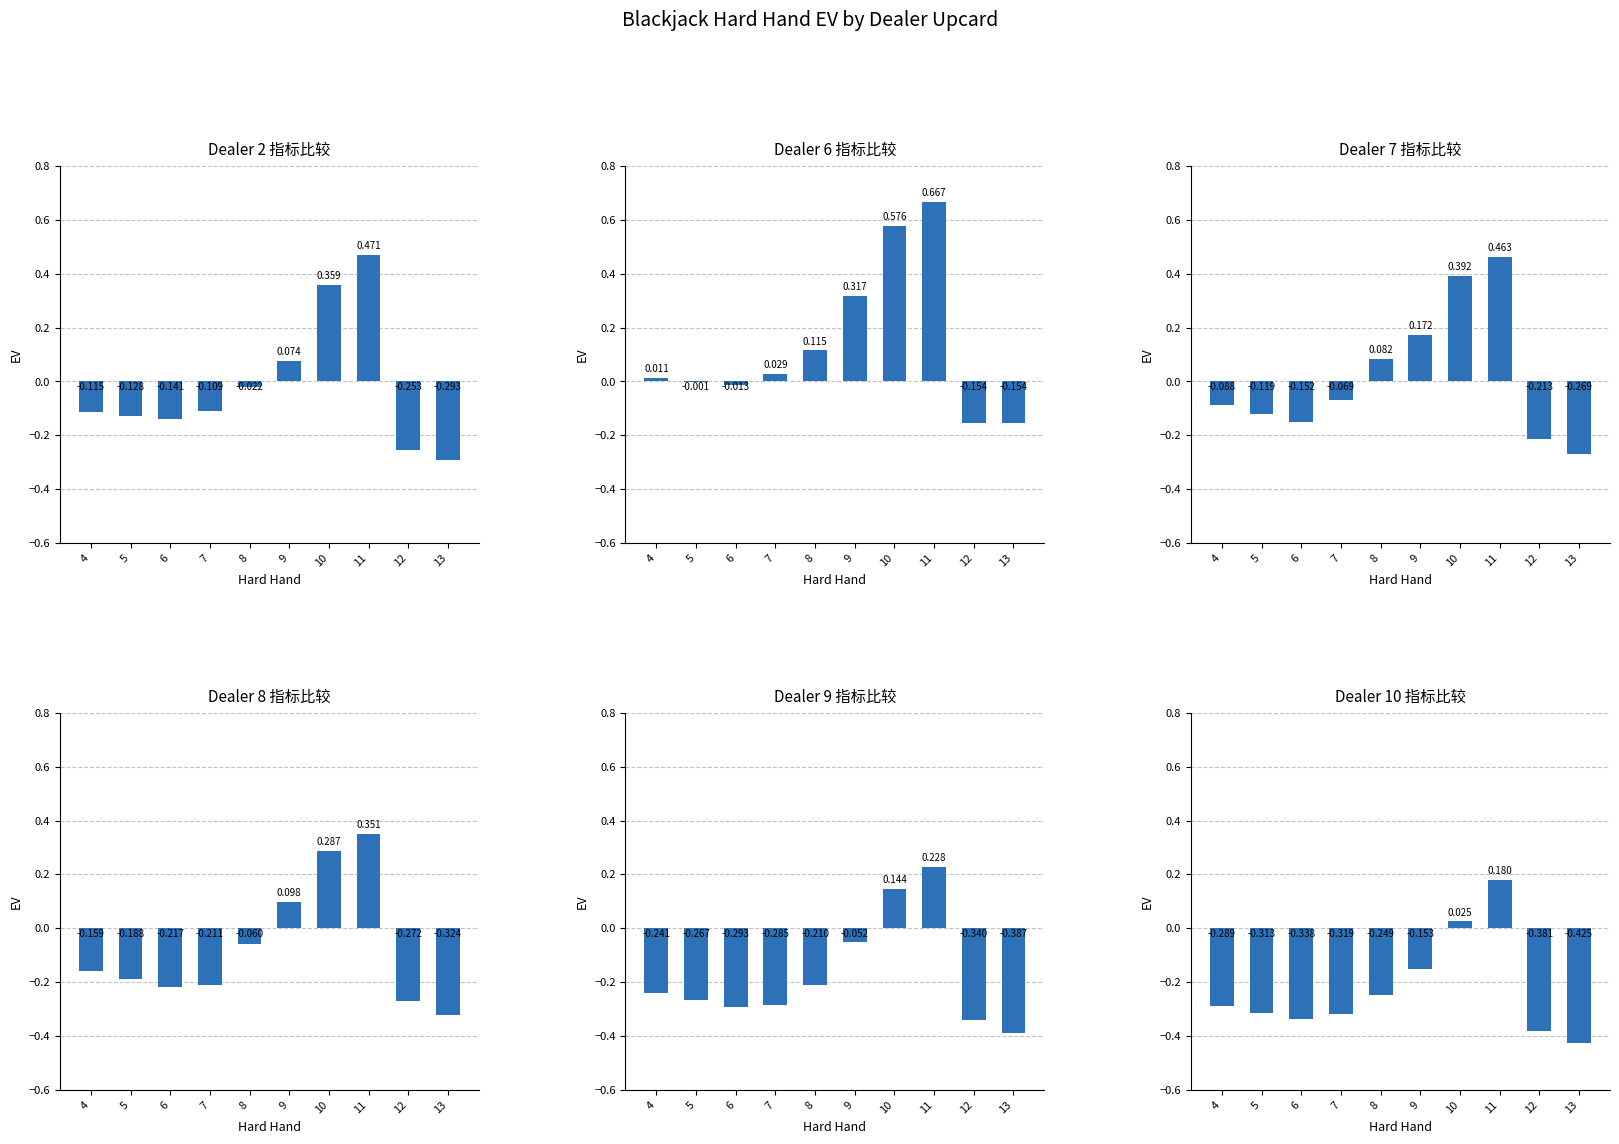

At 4, list the series in order from largest to smallest.

Dealer 6, Dealer 7, Dealer 2, Dealer 8, Dealer 9, Dealer 10